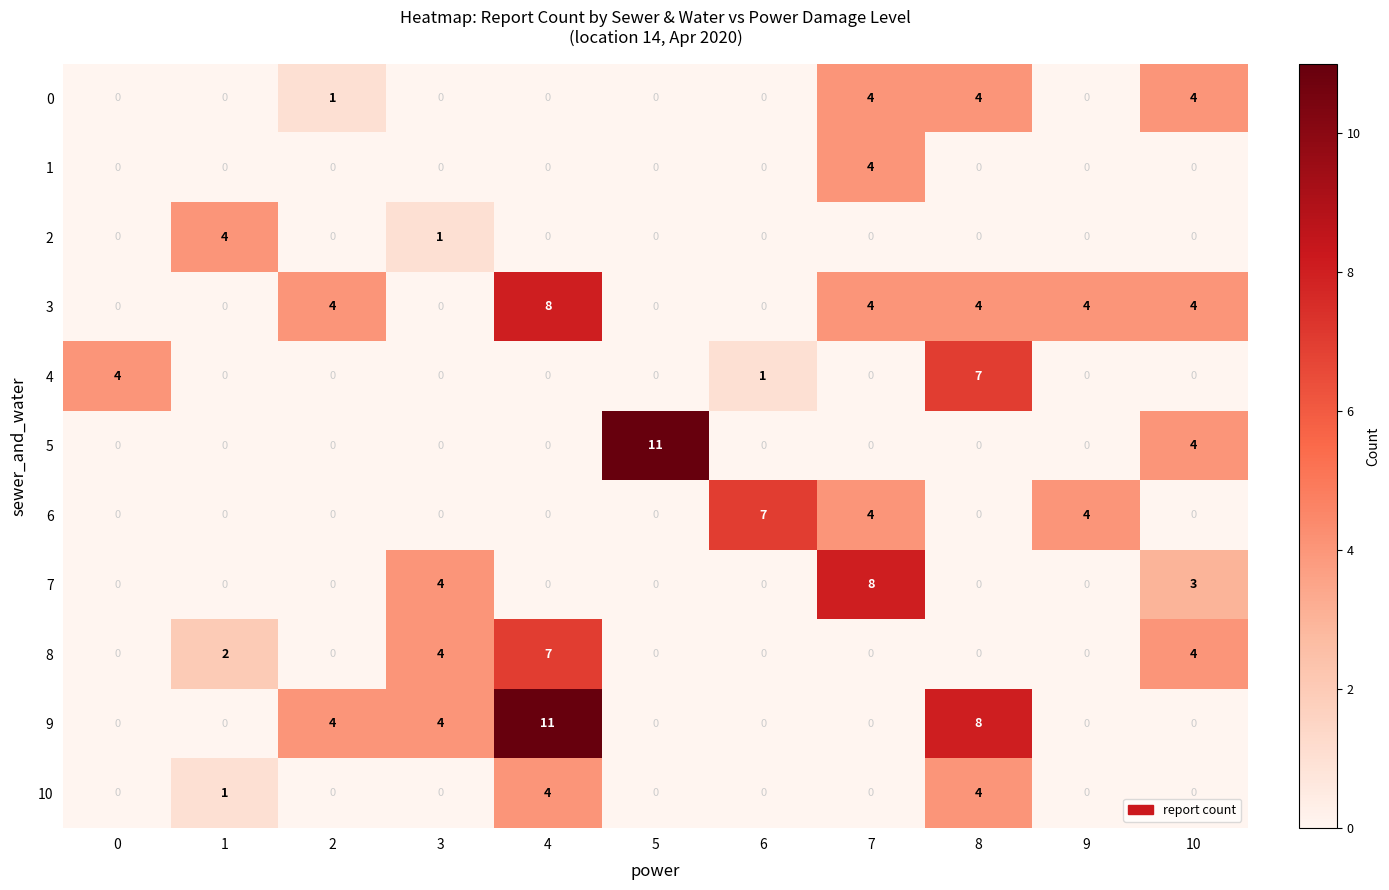

What is the difference between the maximum and minimum values in the 7 series?

8